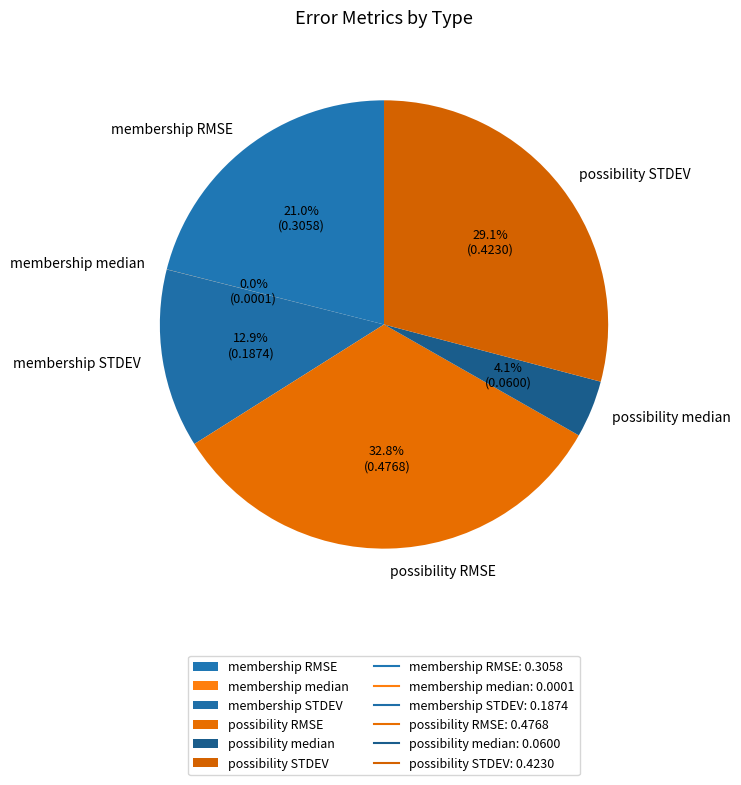

To the nearest percent, what is the difference between the possibility median and membership STDEV slice percentages?

9%